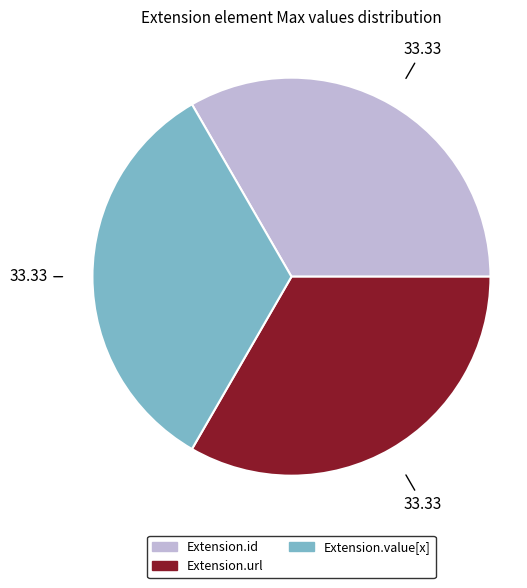

Does Extension.id account for over 50% of the chart?

No